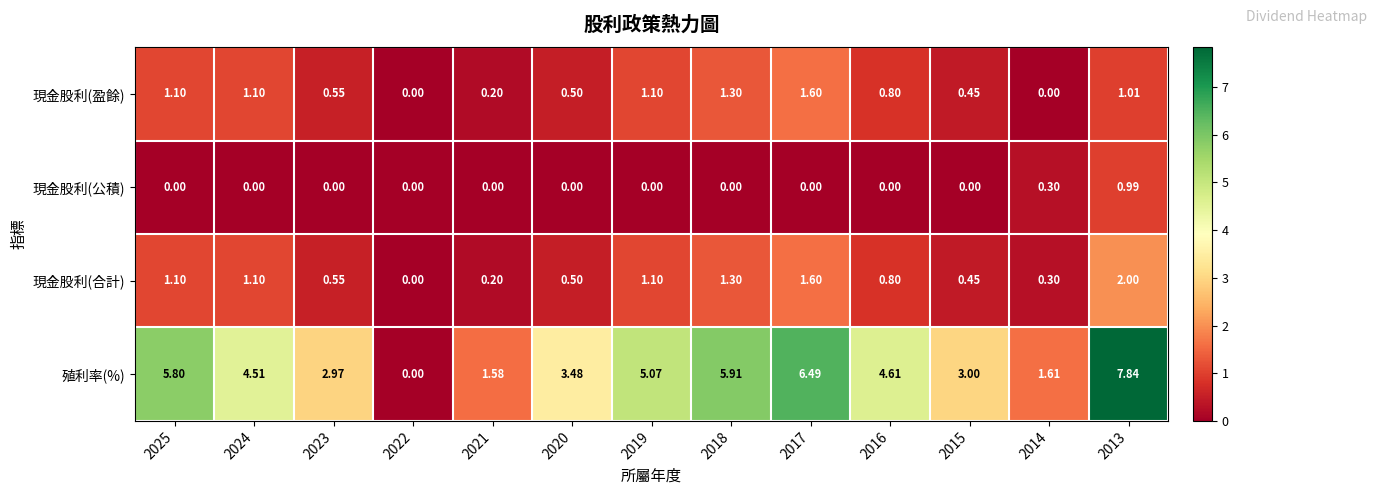

Rank the series by their maximum value, from highest to lowest.

殖利率(%), 現金股利(合計), 現金股利(盈餘), 現金股利(公積)